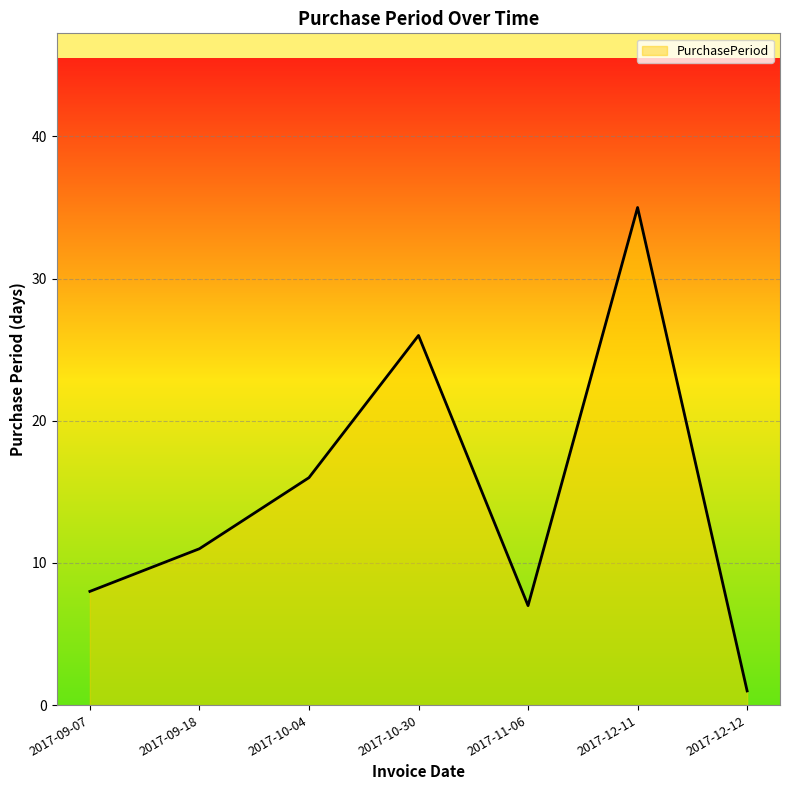

At which category does the data reach its first local valley?

2017-11-06